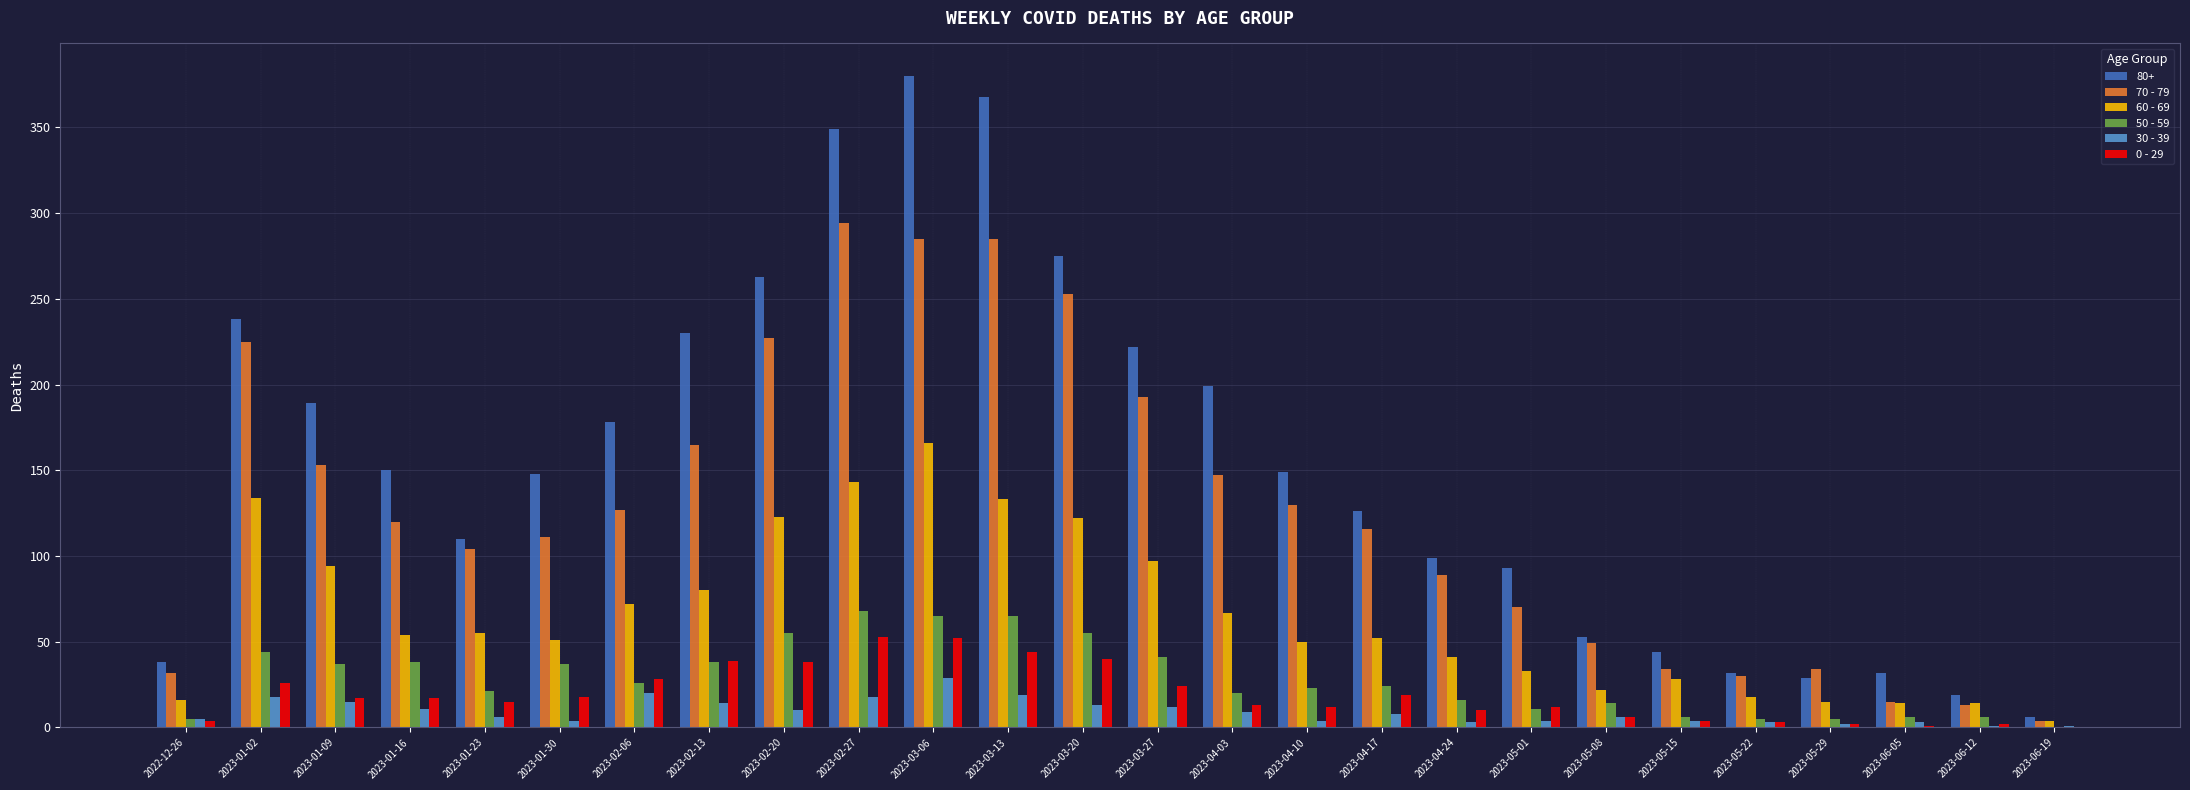

The value of 70 - 79 at 2023-05-29 is 34. True or false?

True